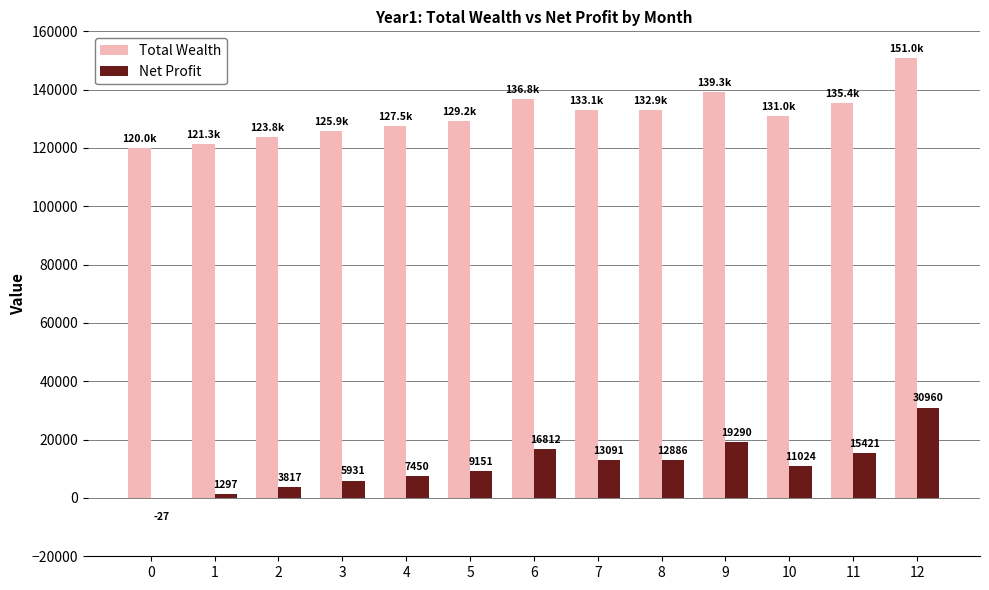

What is the approximate value of Total Wealth at 7?

133090.9